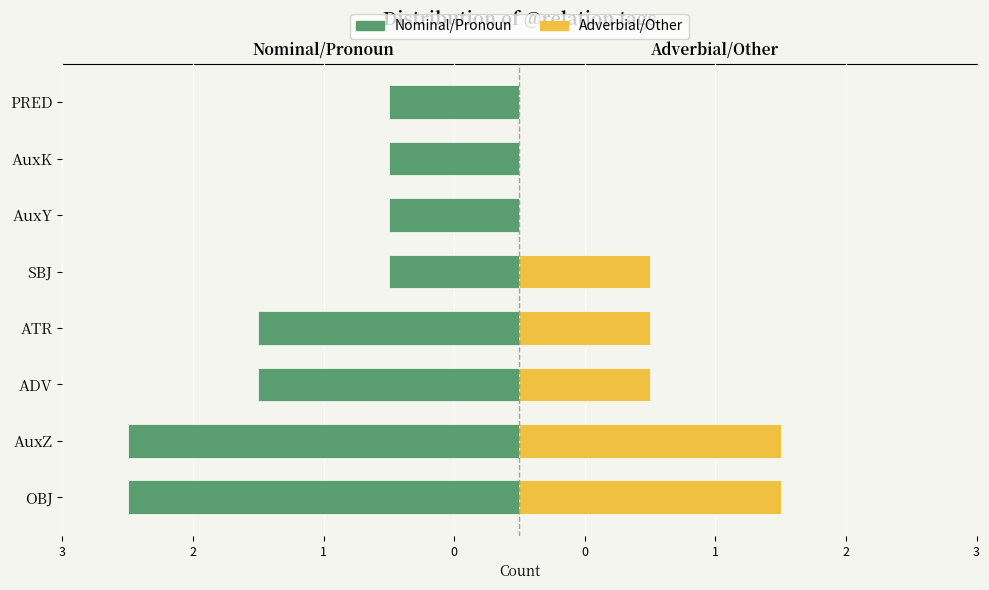

What is the difference between the second highest and second lowest values in the Nominal/Pronoun series?

2